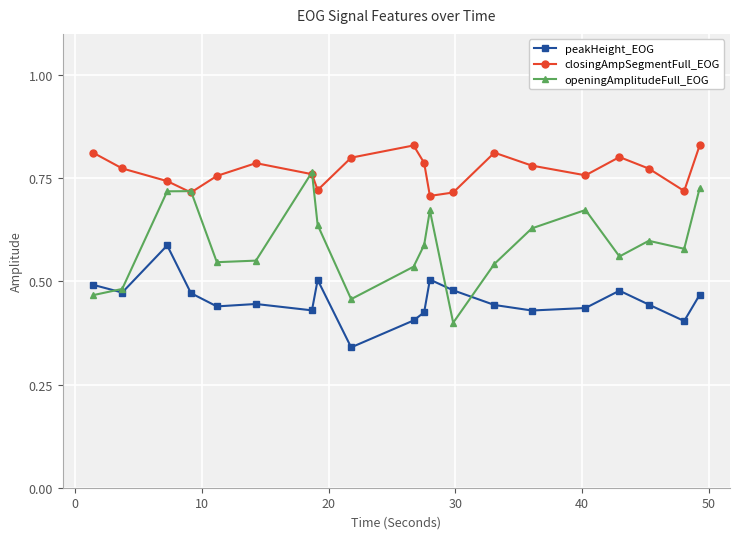

Count the closingAmpSegmentFull_EOG values in the range 0 to 1.

20